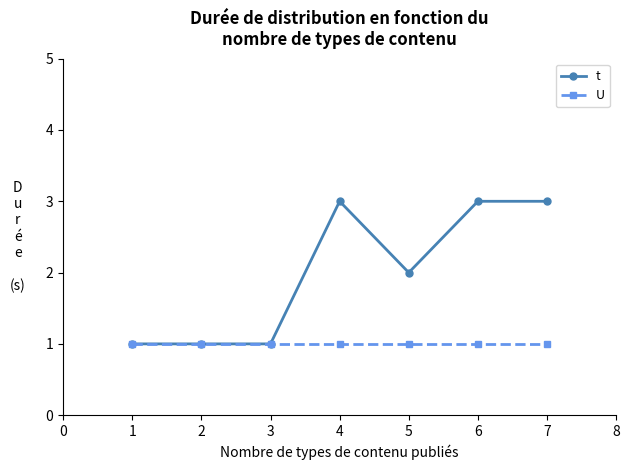

What is the value of the U point at the 5th from the left?

1